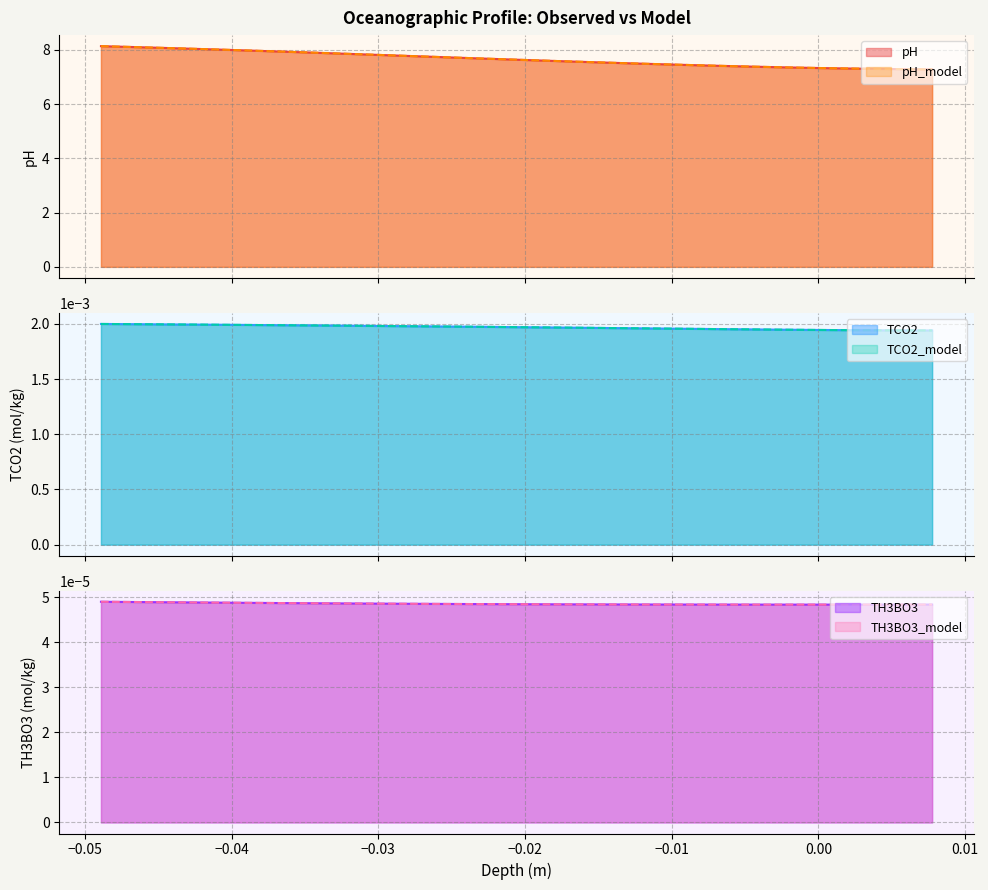

Reading left to right, what are all the values shown in this chart?

pH: 8.1	8.1	8.1	8.0	8.0	8.0	7.9	7.9	7.9	7.8	7.8	7.8	7.7	7.7	7.7	7.7	7.6	7.6	7.6	7.6	7.5	7.5	7.5	7.5	7.5	7.4	7.4	7.4	7.4	7.4	7.4	7.3	7.3	7.3	7.3	7.3	7.3	7.3	7.3	7.3
pH_model: 8.1	8.1	8.1	8.0	8.0	8.0	7.9	7.9	7.9	7.8	7.8	7.8	7.7	7.7	7.7	7.7	7.6	7.6	7.6	7.6	7.5	7.5	7.5	7.5	7.5	7.4	7.4	7.4	7.4	7.4	7.4	7.3	7.3	7.3	7.3	7.3	7.3	7.3	7.3	7.3
TCO2: 0.0	0.0	0.0	0.0	0.0	0.0	0.0	0.0	0.0	0.0	0.0	0.0	0.0	0.0	0.0	0.0	0.0	0.0	0.0	0.0	0.0	0.0	0.0	0.0	0.0	0.0	0.0	0.0	0.0	0.0	0.0	0.0	0.0	0.0	0.0	0.0	0.0	0.0	0.0	0.0
TCO2_model: 0.0	0.0	0.0	0.0	0.0	0.0	0.0	0.0	0.0	0.0	0.0	0.0	0.0	0.0	0.0	0.0	0.0	0.0	0.0	0.0	0.0	0.0	0.0	0.0	0.0	0.0	0.0	0.0	0.0	0.0	0.0	0.0	0.0	0.0	0.0	0.0	0.0	0.0	0.0	0.0
TH3BO3: 0.0	0.0	0.0	0.0	0.0	0.0	0.0	0.0	0.0	0.0	0.0	0.0	0.0	0.0	0.0	0.0	0.0	0.0	0.0	0.0	0.0	0.0	0.0	0.0	0.0	0.0	0.0	0.0	0.0	0.0	0.0	0.0	0.0	0.0	0.0	0.0	0.0	0.0	0.0	0.0
TH3BO3_model: 0.0	0.0	0.0	0.0	0.0	0.0	0.0	0.0	0.0	0.0	0.0	0.0	0.0	0.0	0.0	0.0	0.0	0.0	0.0	0.0	0.0	0.0	0.0	0.0	0.0	0.0	0.0	0.0	0.0	0.0	0.0	0.0	0.0	0.0	0.0	0.0	0.0	0.0	0.0	0.0